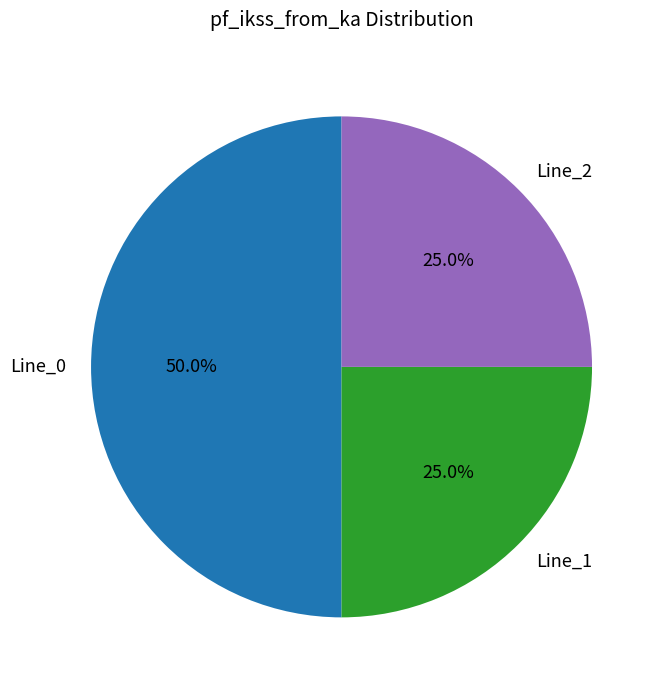

How many segments does this pie chart have?

3